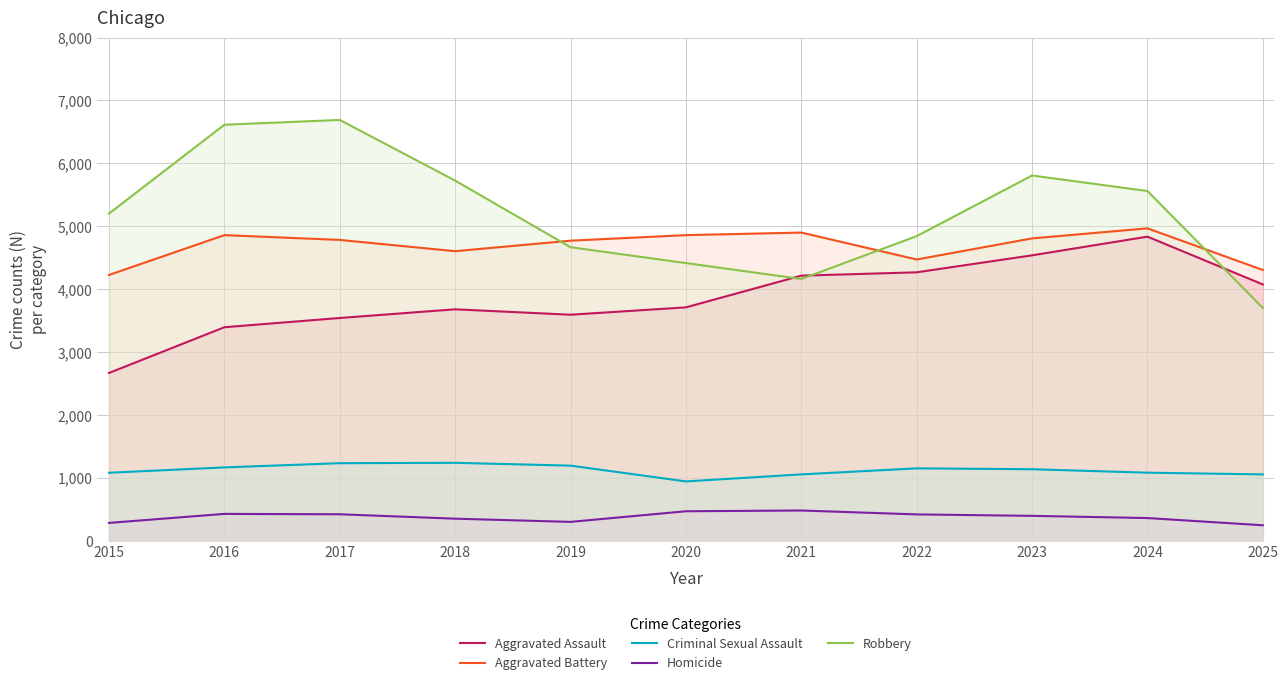

Count the number of categories in the chart.

11